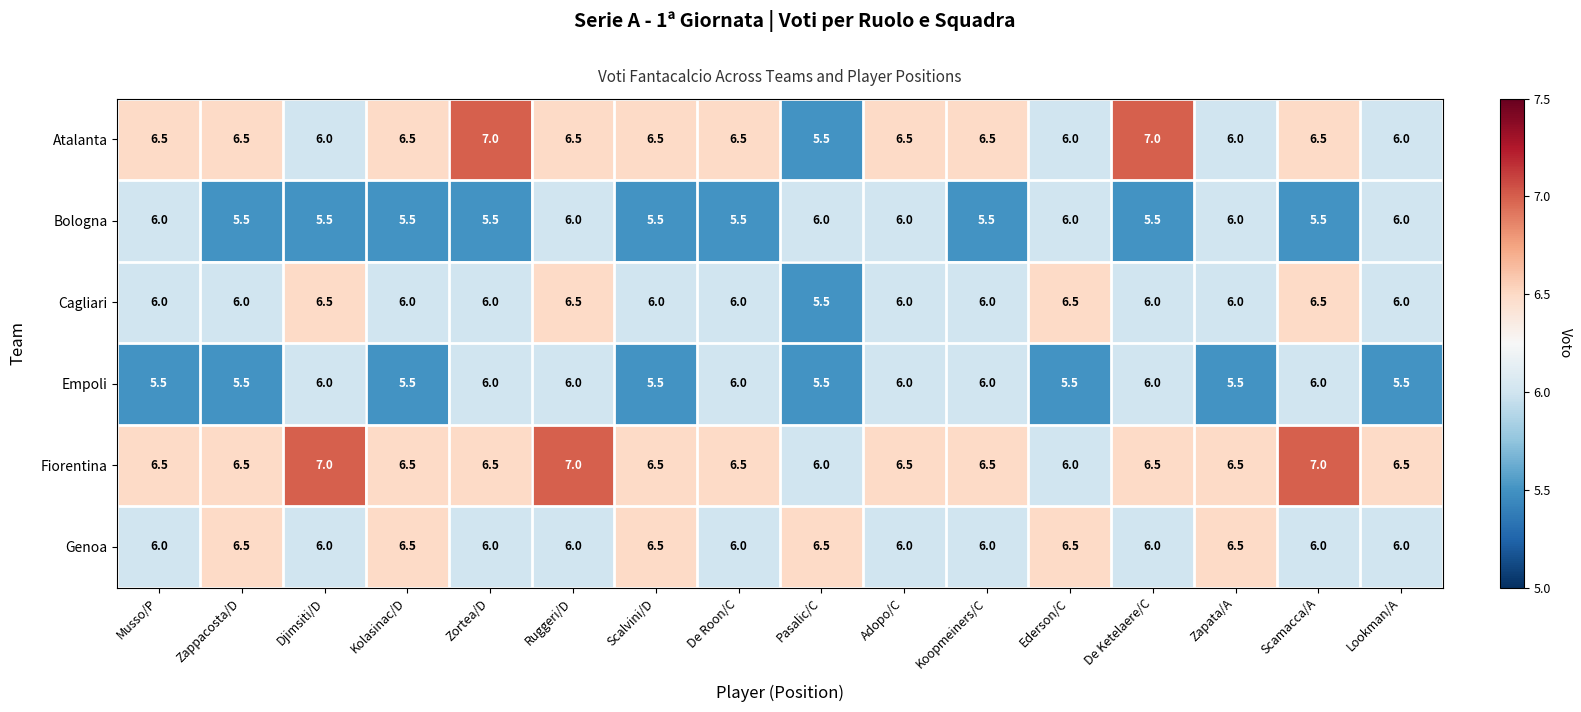

Is it true that Empoli equals 2.3 at De Roon/C?

False